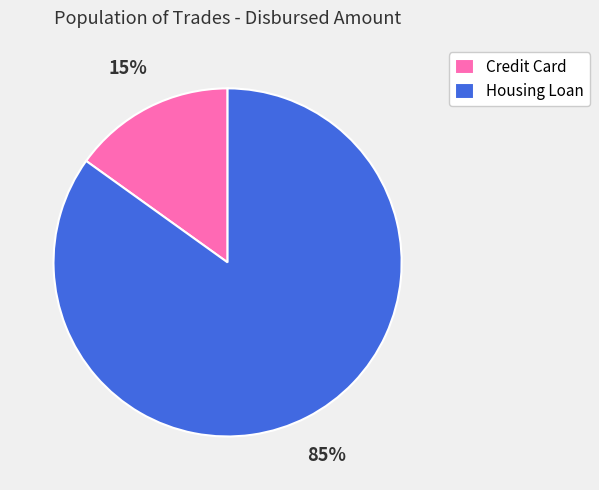

To the nearest percent, what portion does Housing Loan represent?

85%